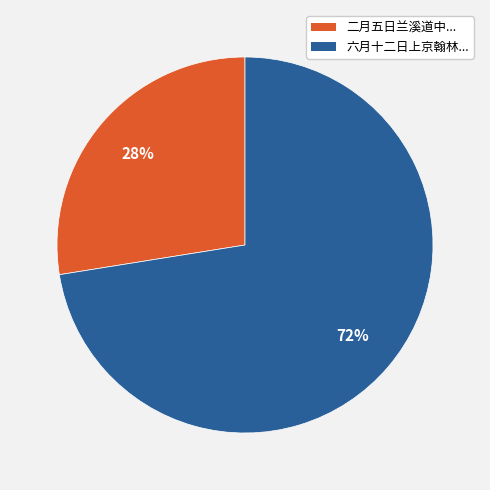

To the nearest percent, what is the combined percentage of 六月十二日上京翰林... and 二月五日兰溪道中...?

100%